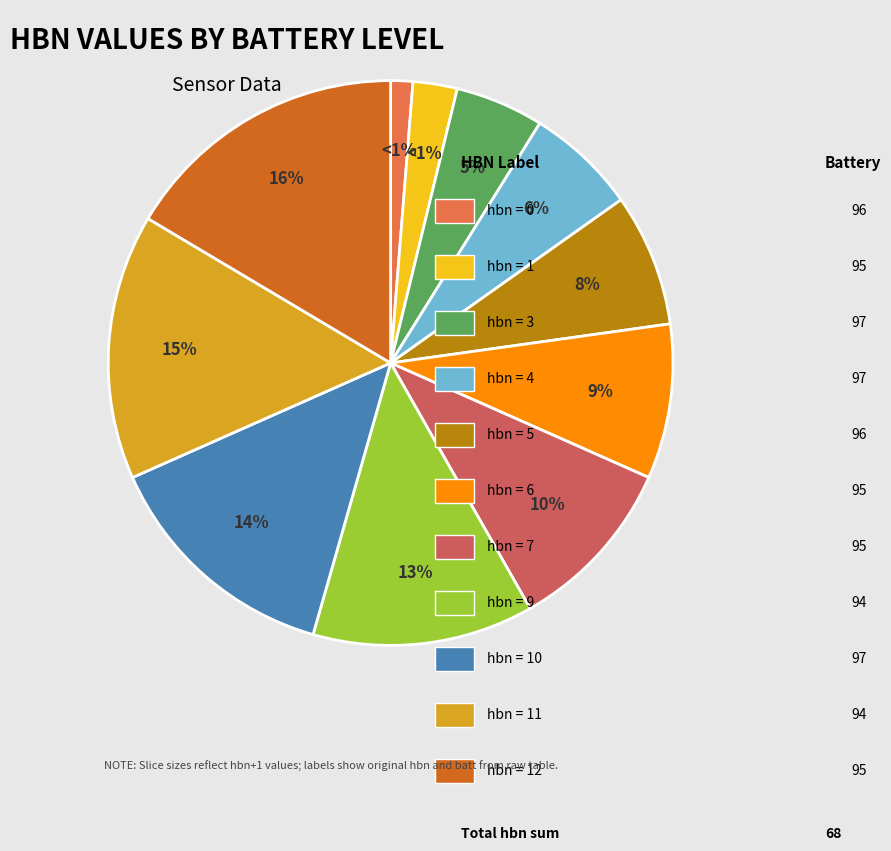

Rank the categories by value from lowest to highest.

batt_96, batt_95, batt_97, batt_97, batt_96, batt_95, batt_95, batt_94, batt_97, batt_94, batt_95